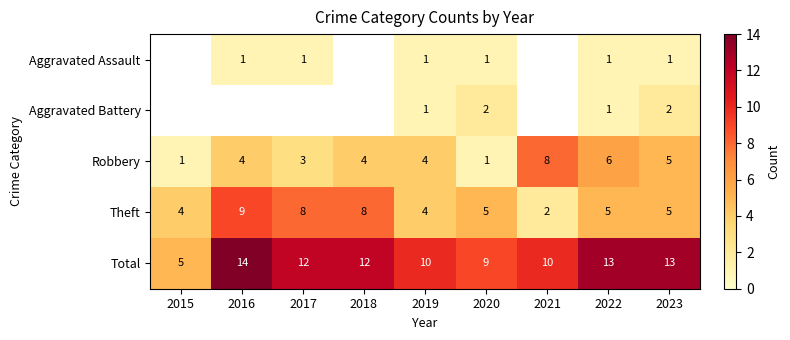

What is the average value of the Robbery series?

4